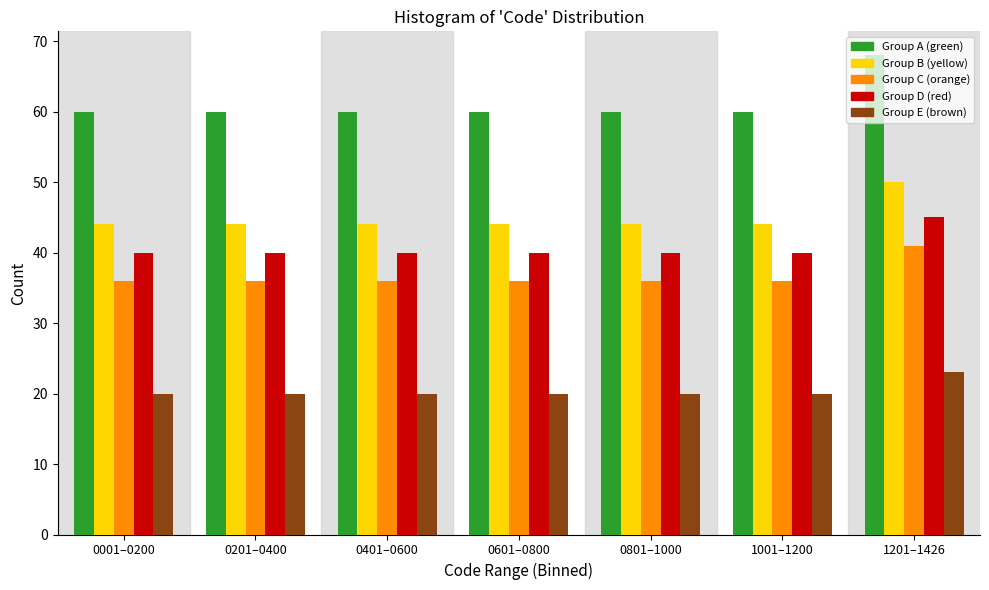

What is the average value of the Group E (brown) series?

20